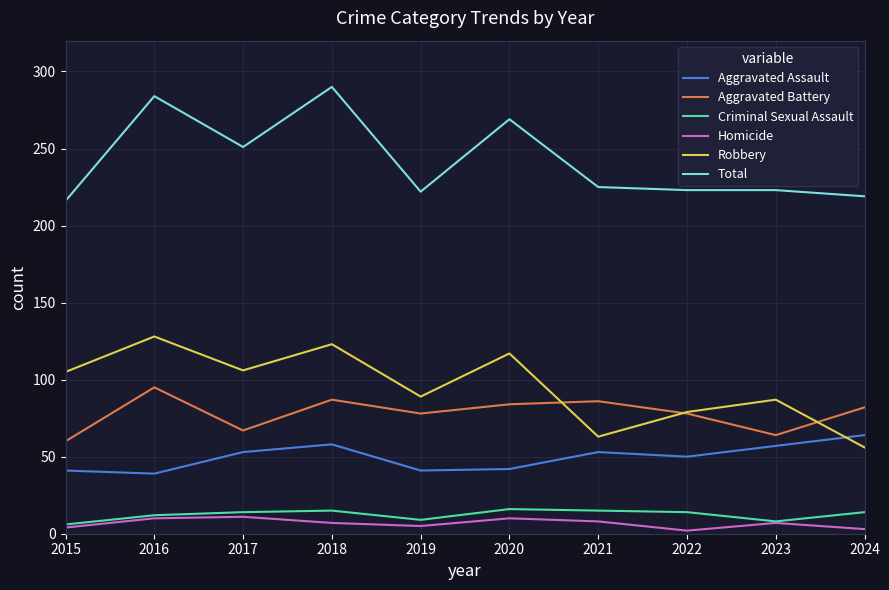

What is the sum of all Aggravated Battery values?

781